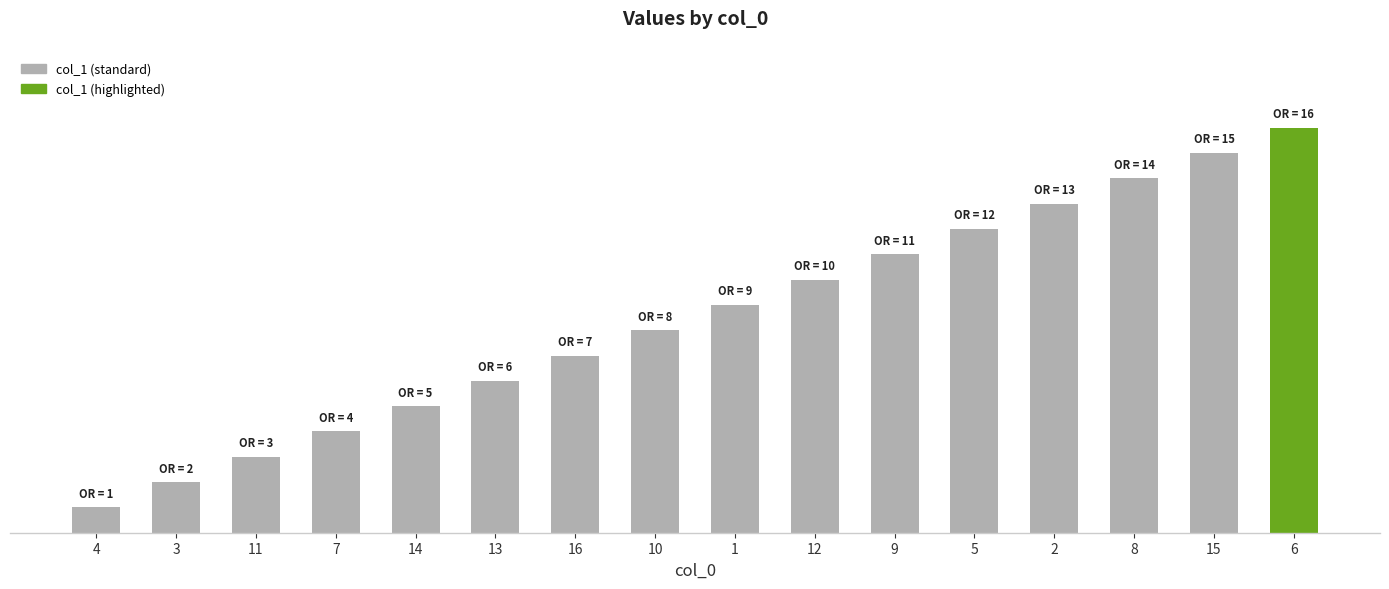

Read the value at 14, to the nearest 5.

5